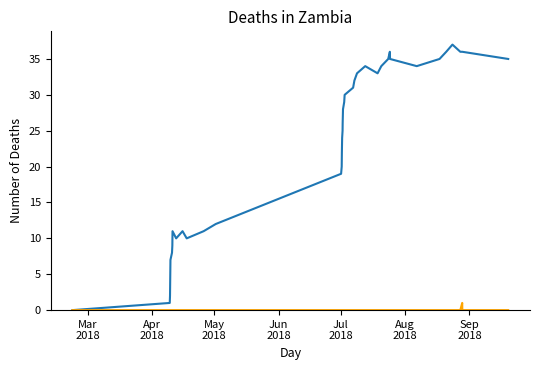

What is the maximum value shown in the chart?

37